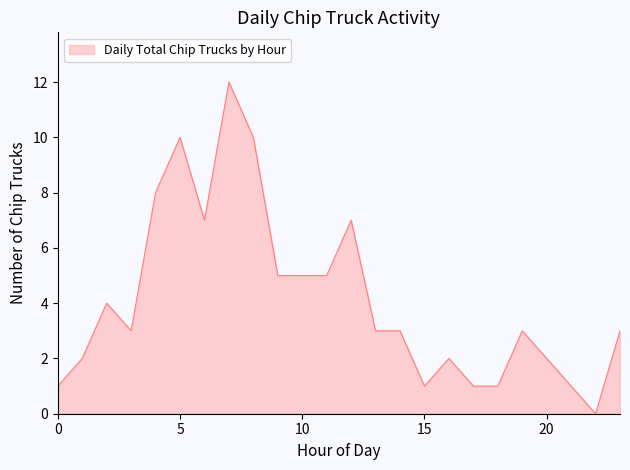

What is the difference between the maximum and minimum values?

12